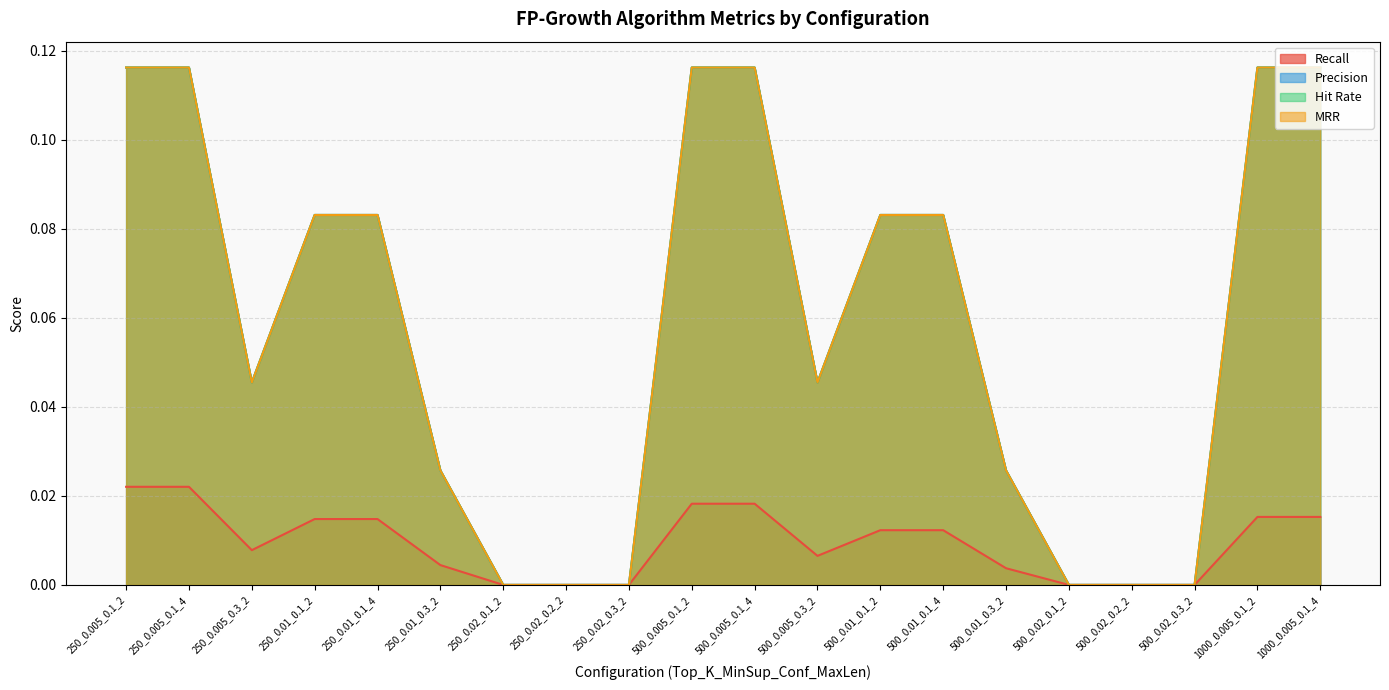

How many values in the Recall series exceed 0?

14